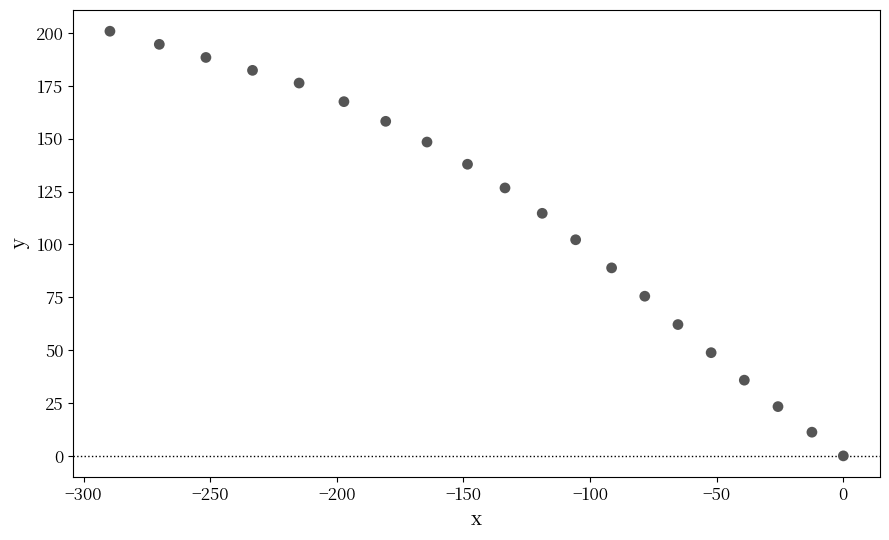

What is the range of Y values (max minus min)?

200.8